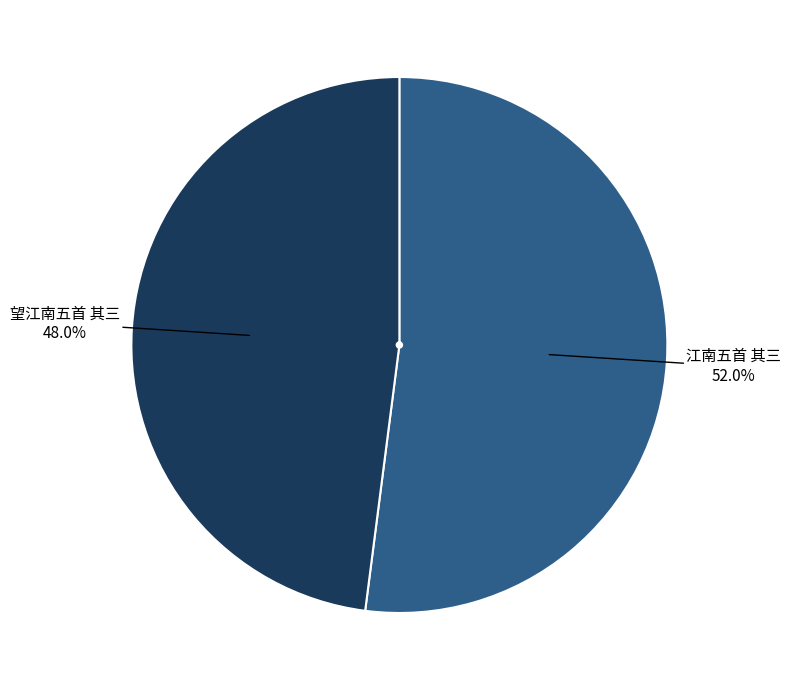

Does any single category account for the majority?

Yes